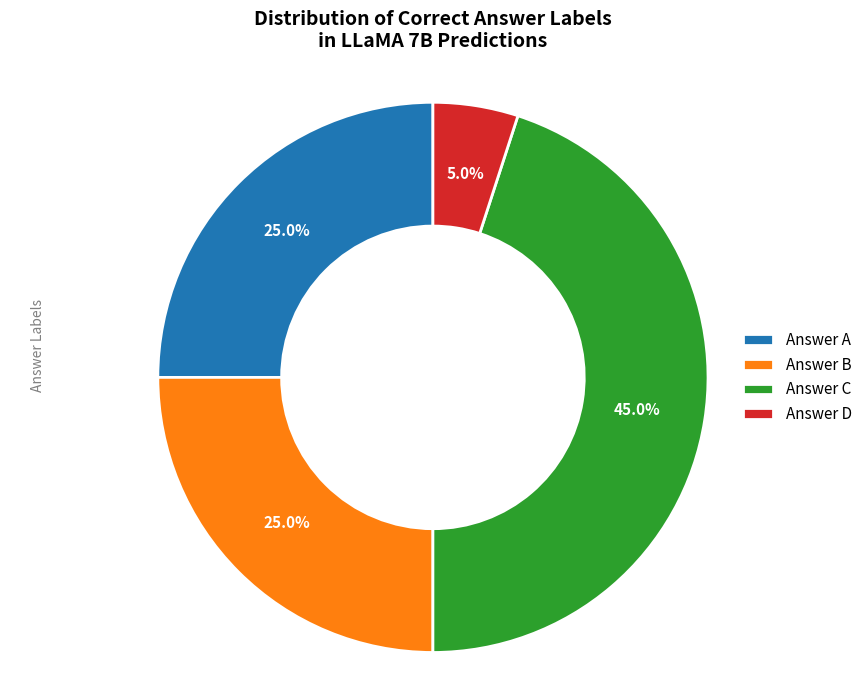

Is there a majority slice in this chart?

No